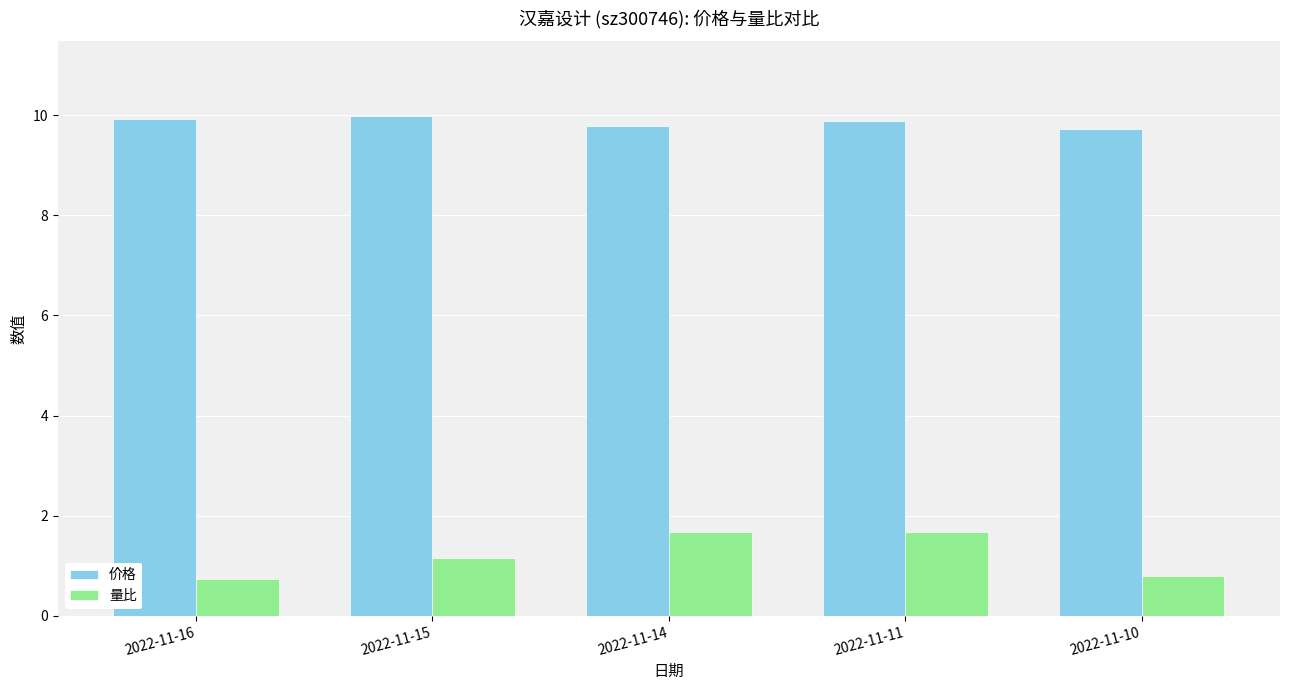

Which series has the largest total across all categories?

价格